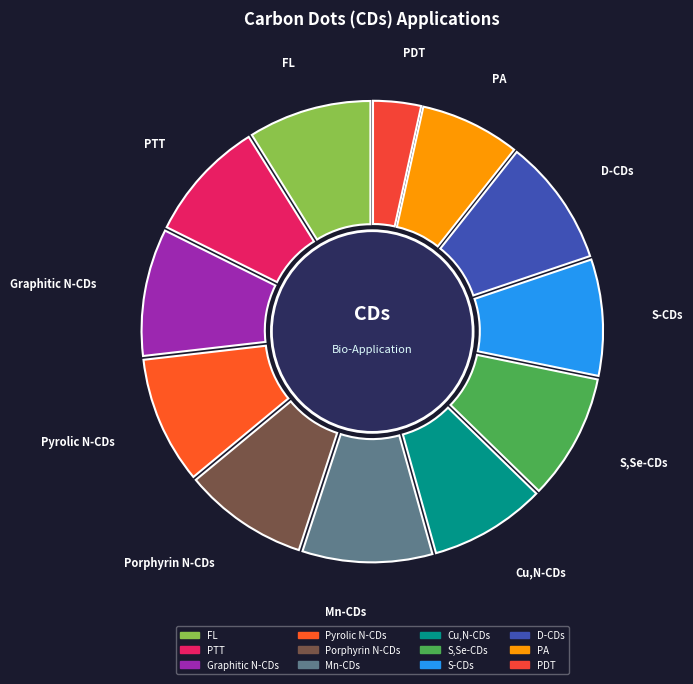

What is the change in value from 1 to 2?

+4